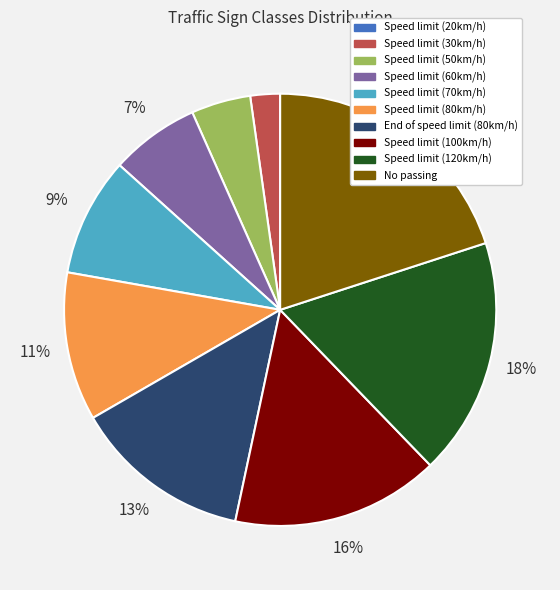

Do Speed limit (60km/h) and End of speed limit (80km/h) together represent more than half of the pie?

No